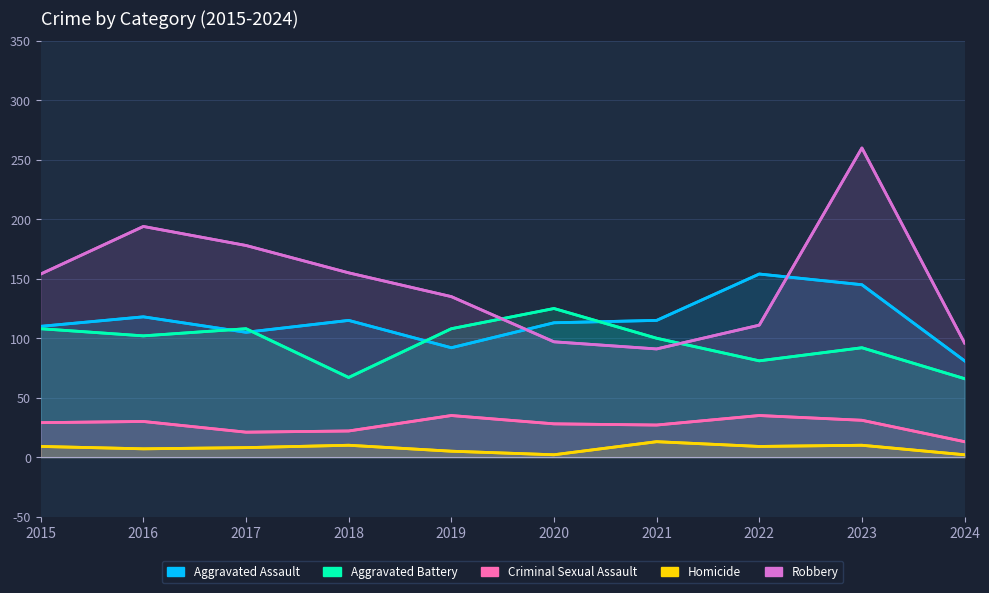

True or false: Robbery has a value of 418 at 2023.

False